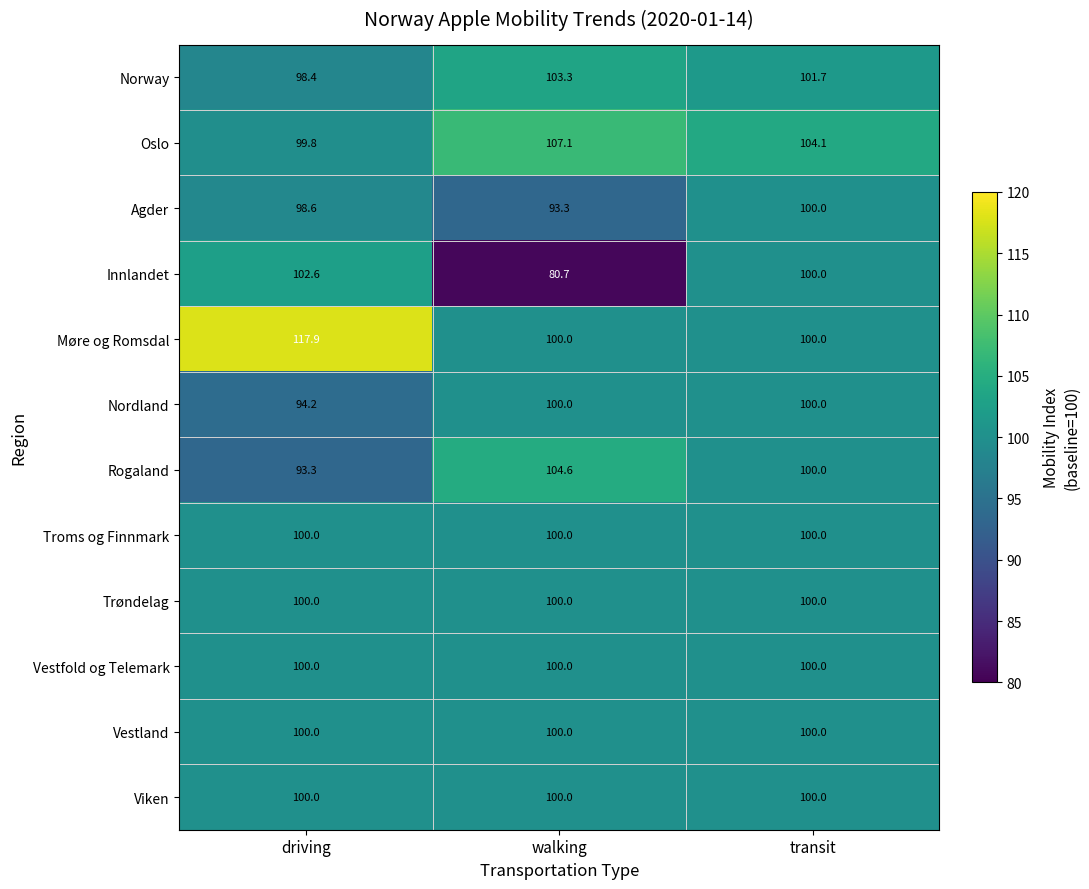

True or false: Oslo has a value of 99.8 at driving.

True